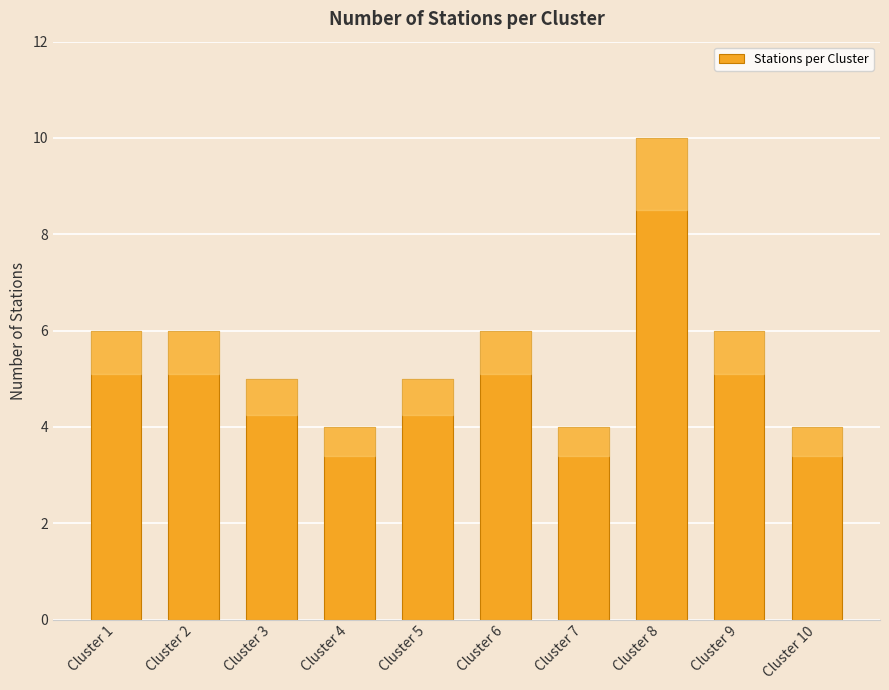

Is it true that the value at Cluster 7 is 4?

True